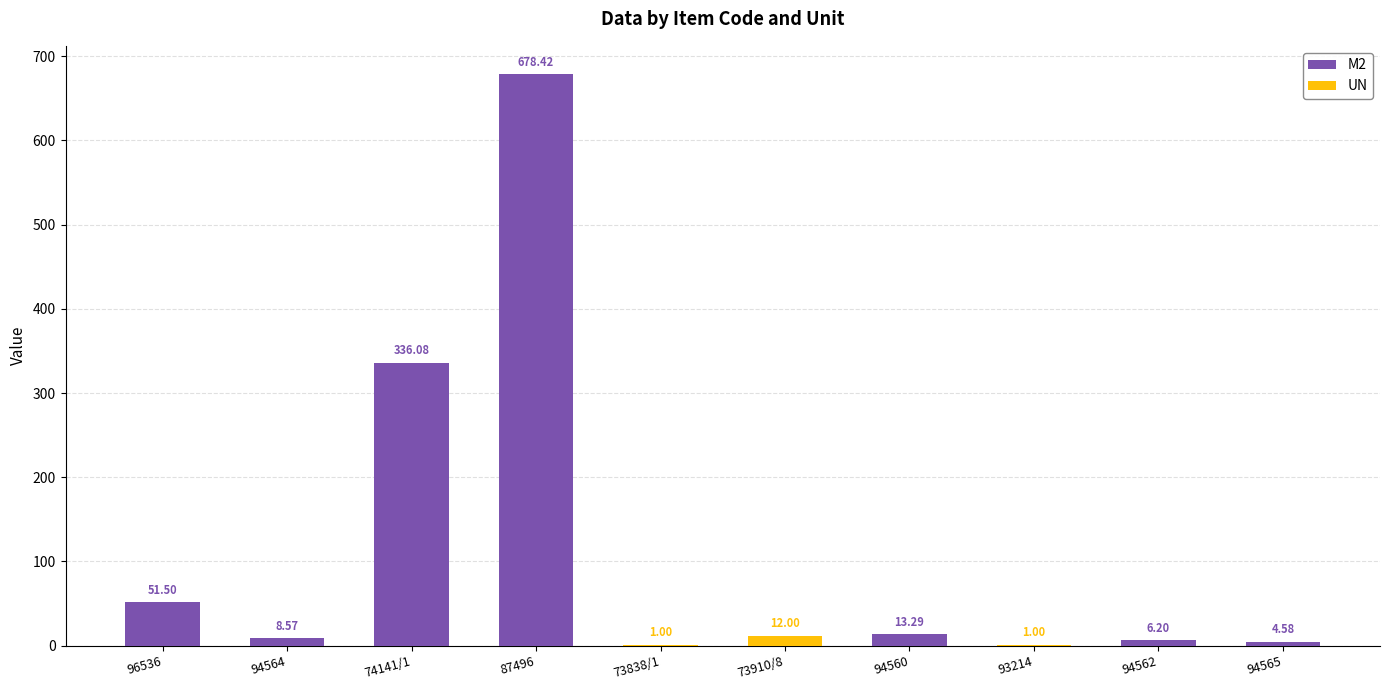

What position from the right is 96536?

10